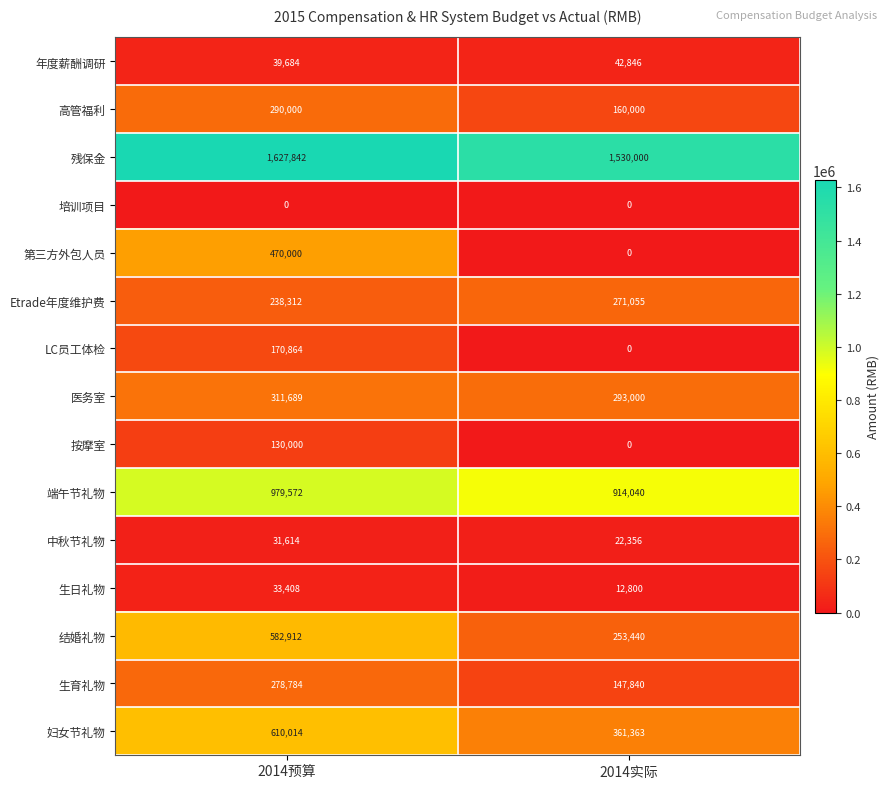

What is the spread (max minus min) of values at 2014预算?

1627842